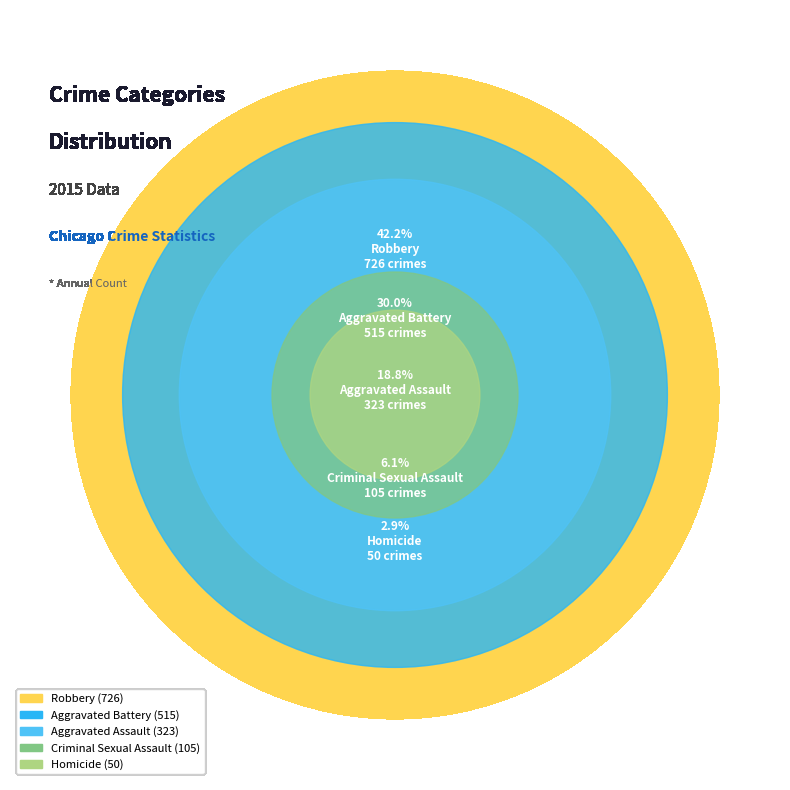

True or false: Aggravated Assault accounts for 29% of the total.

False